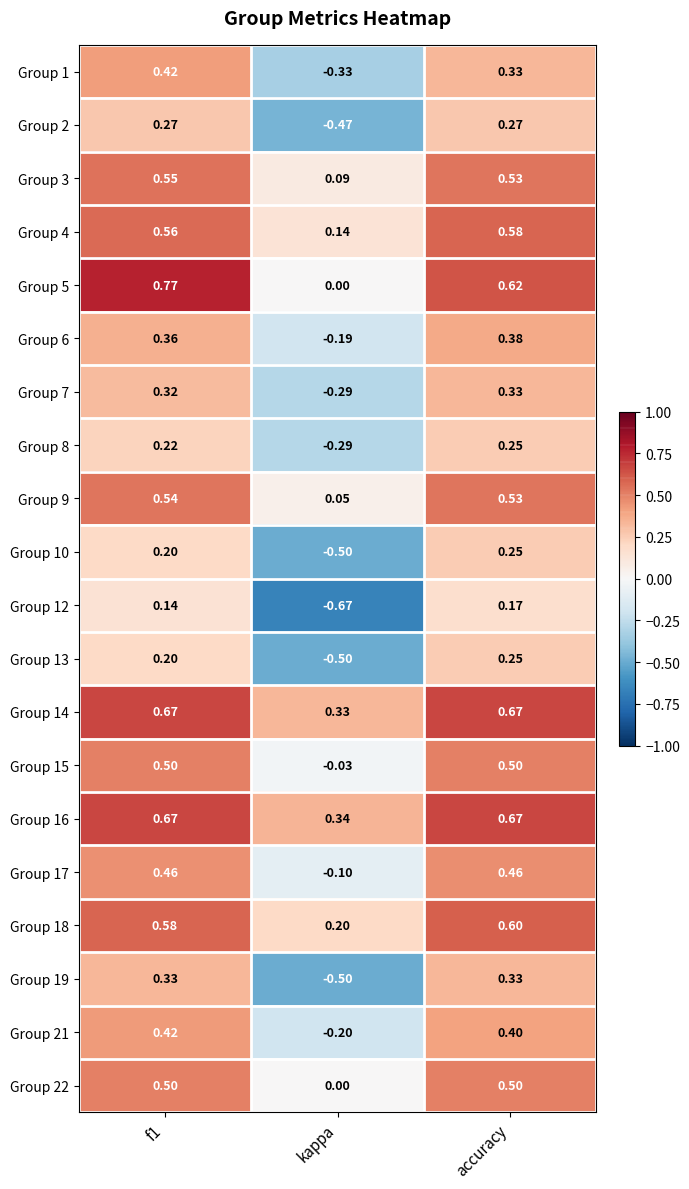

Is the value of Group 5 at f1 greater than the value of Group 12 at f1?

Yes